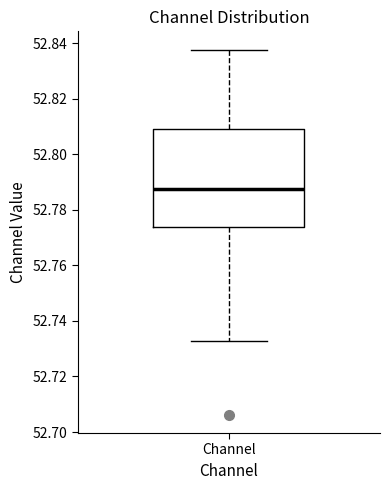

Read this box plot against the y-axis: the position of the median line, the range covered by the box, and the ends of both whiskers. The values are not printed on the chart, so give them approximately, as read against the axis.

median 52.788, box 52.774 to 52.810, whiskers 52.732 to 52.838